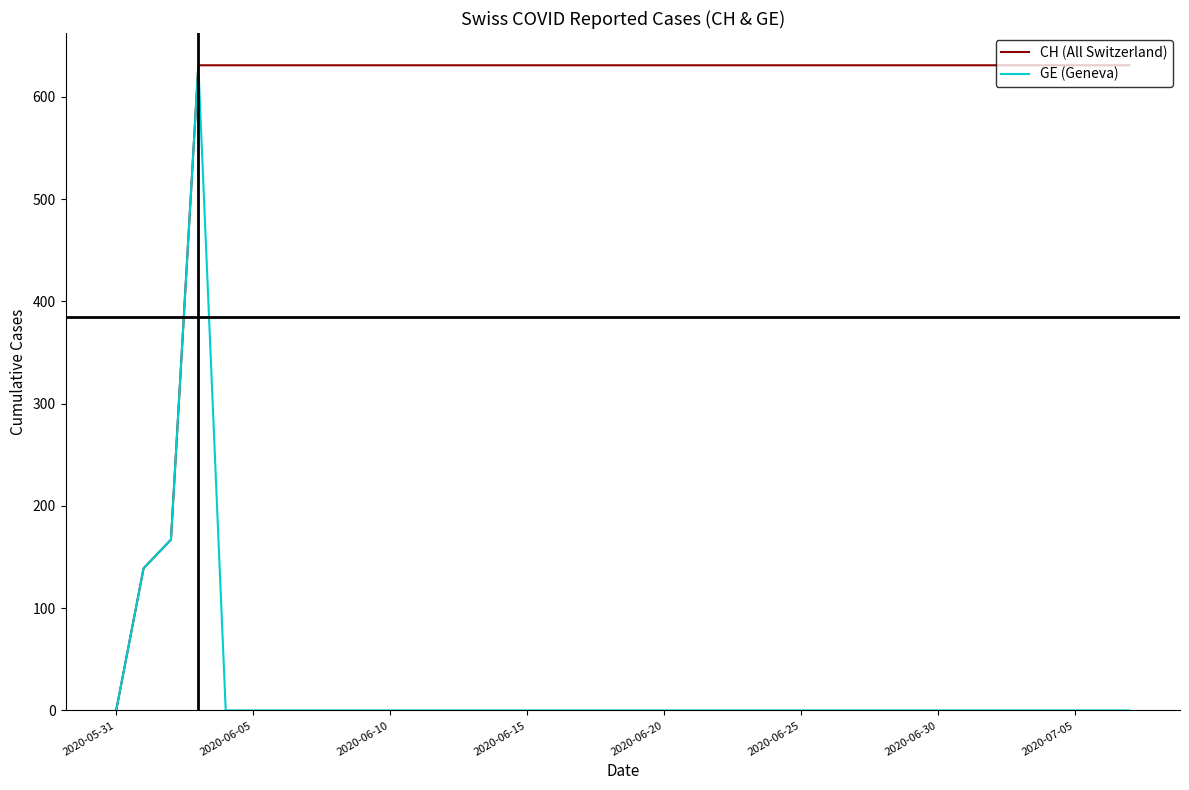

Rank the series by their average value, from highest to lowest.

CH (All Switzerland), GE (Geneva)